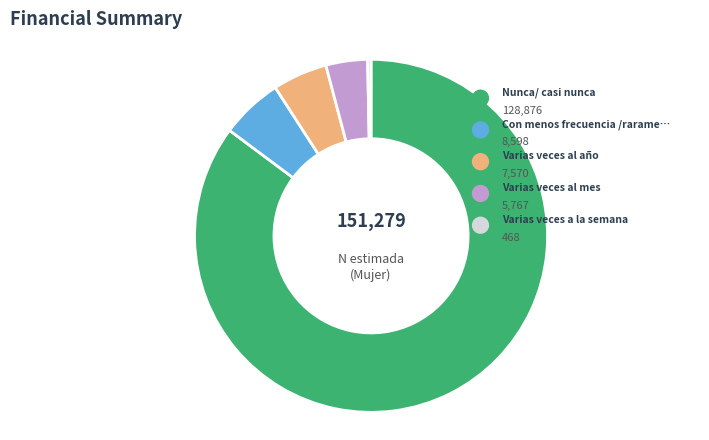

To the nearest percent, what percentage of the pie is Con menos frecuencia /raramente?

6%